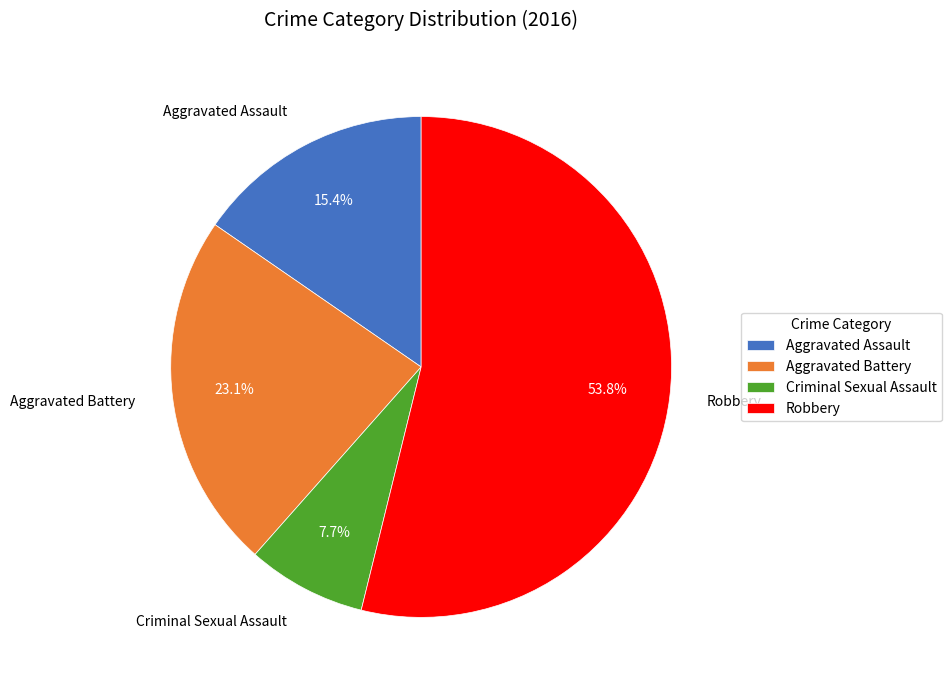

To the nearest percent, what portion does Aggravated Assault represent?

15%